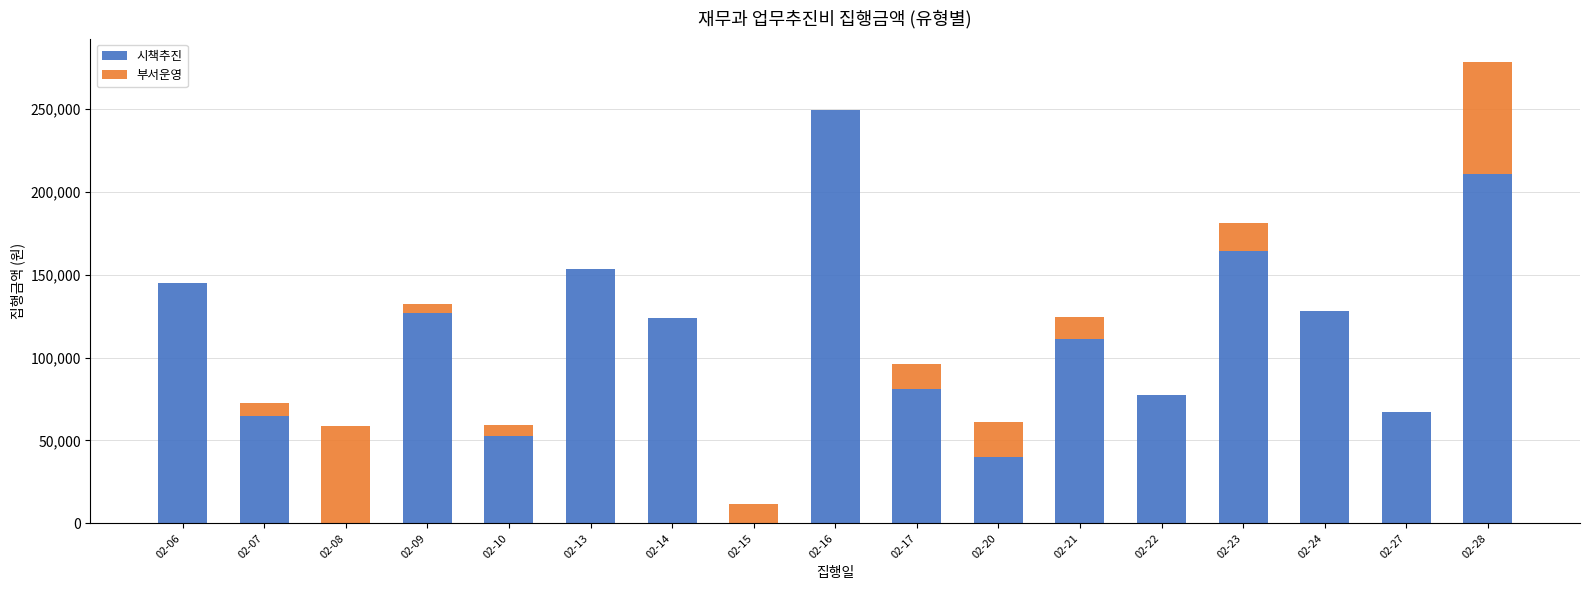

What is the highest value of the 시책추진 series?

249500